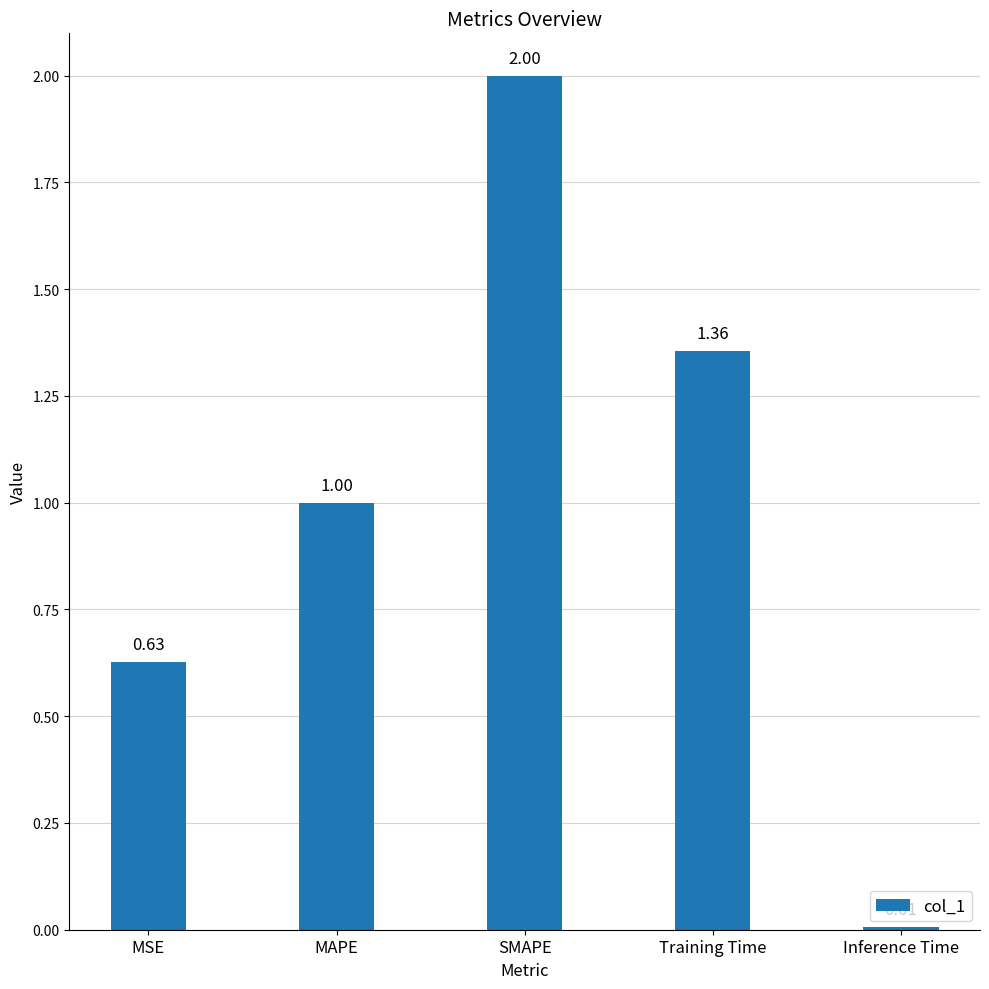

What is the label of the 2nd bar from the right?

Training Time